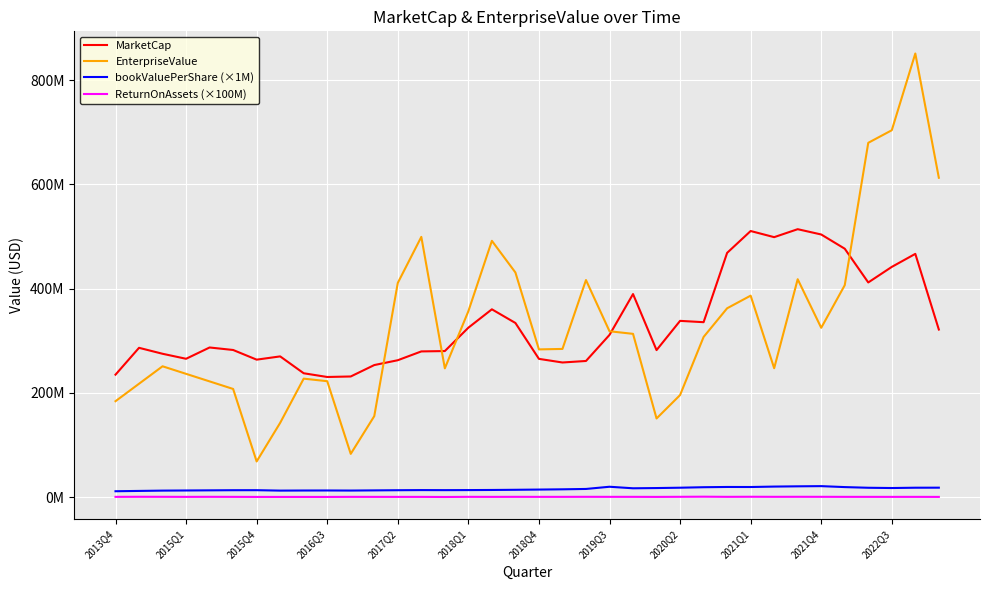

Does the chart display data point markers on the line(s)?

No